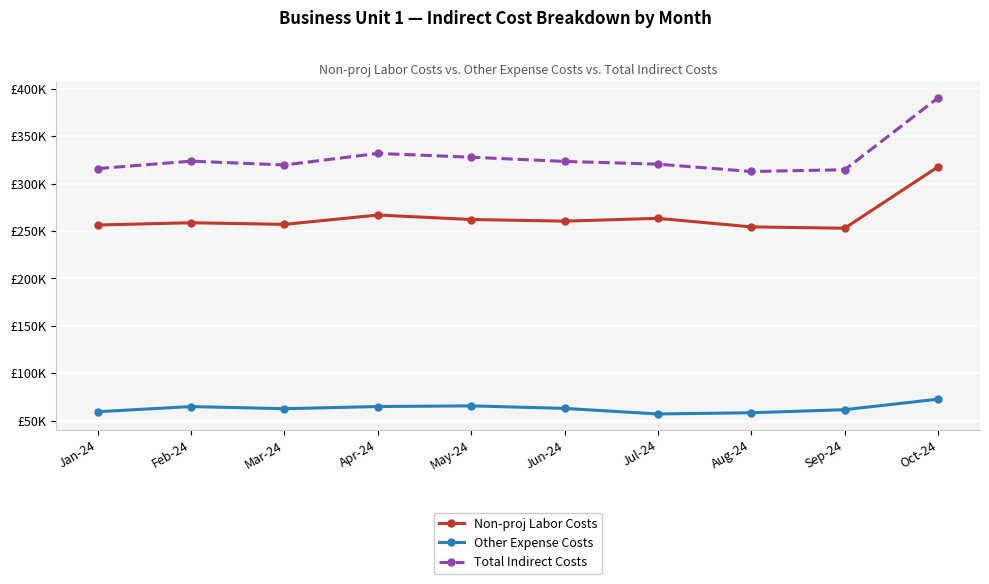

True or false: Non-proj Labor Costs and Total Indirect Costs cross at least once.

False